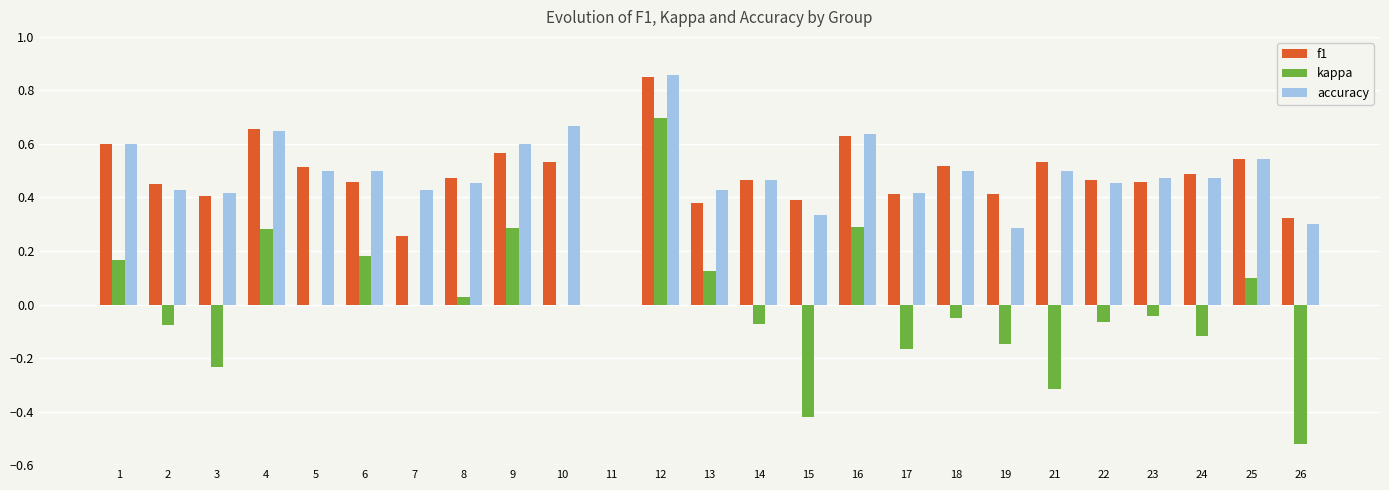

Count the number of categories in the chart.

25